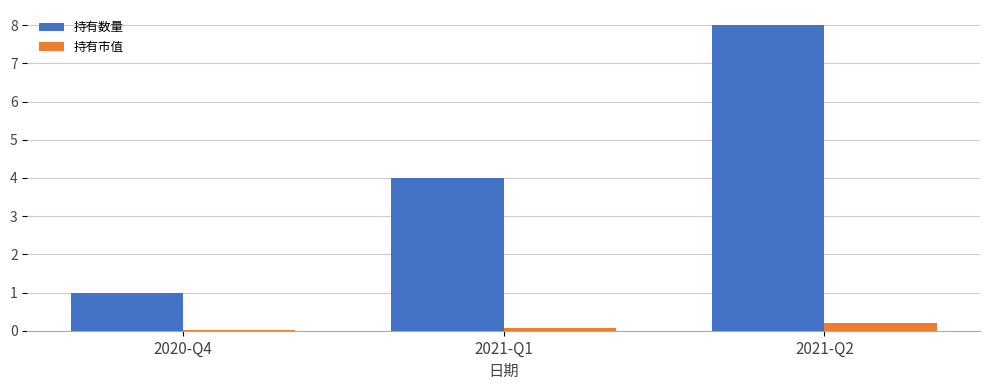

Does the chart contain stacked bars?

No